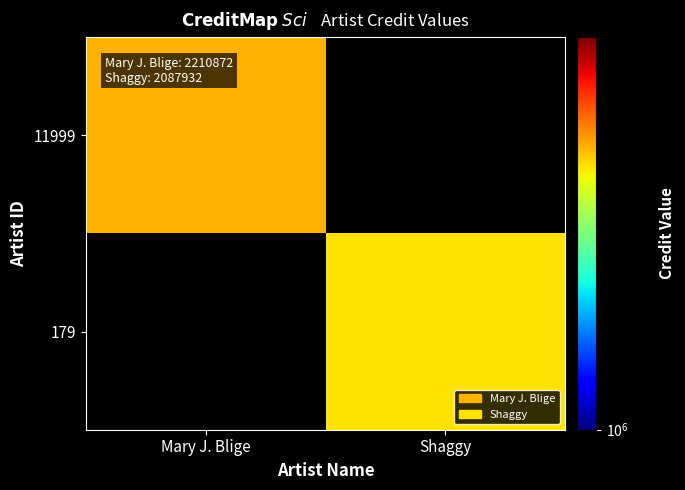

How many distinct data groups are displayed?

2